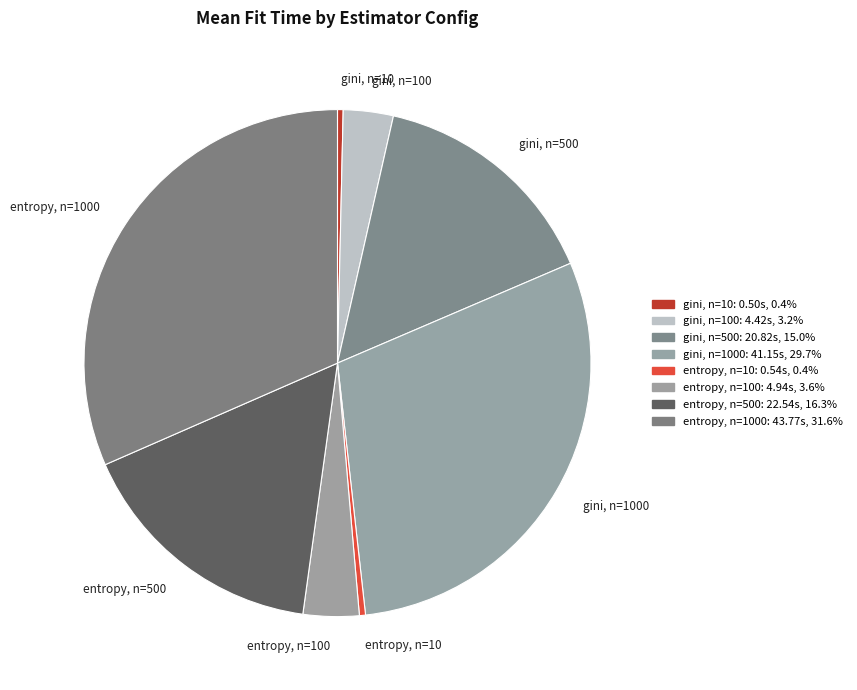

What is the ratio of the value at gini, n=1000 to the value at entropy, n=100?

8.3